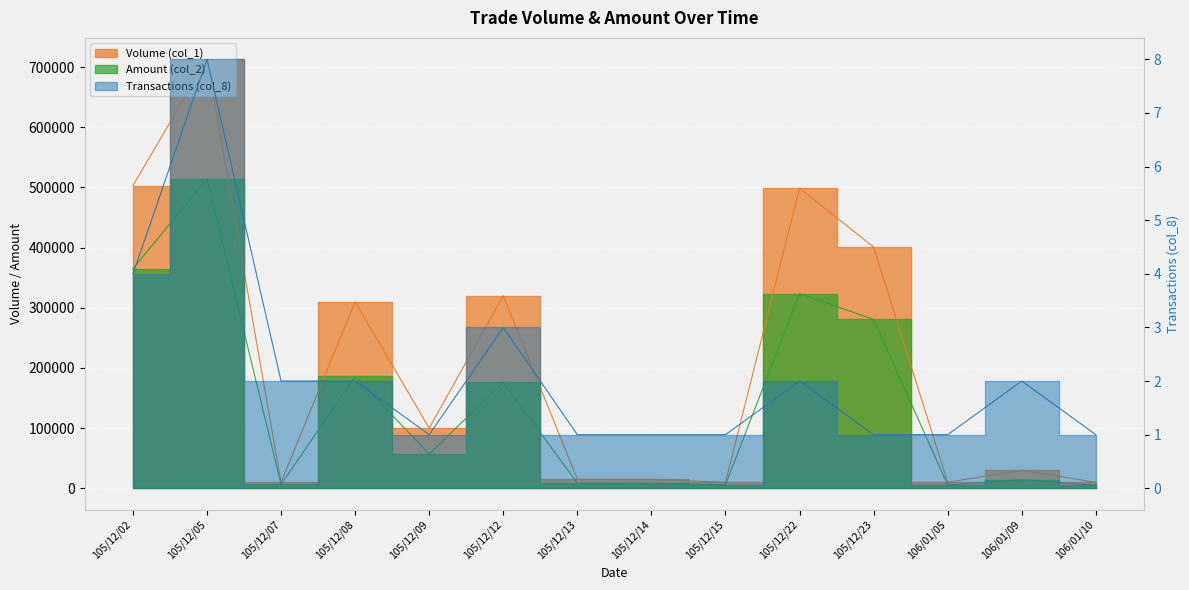

The Amount (col_2) series shows 816644 at 105/12/05. True or false?

False